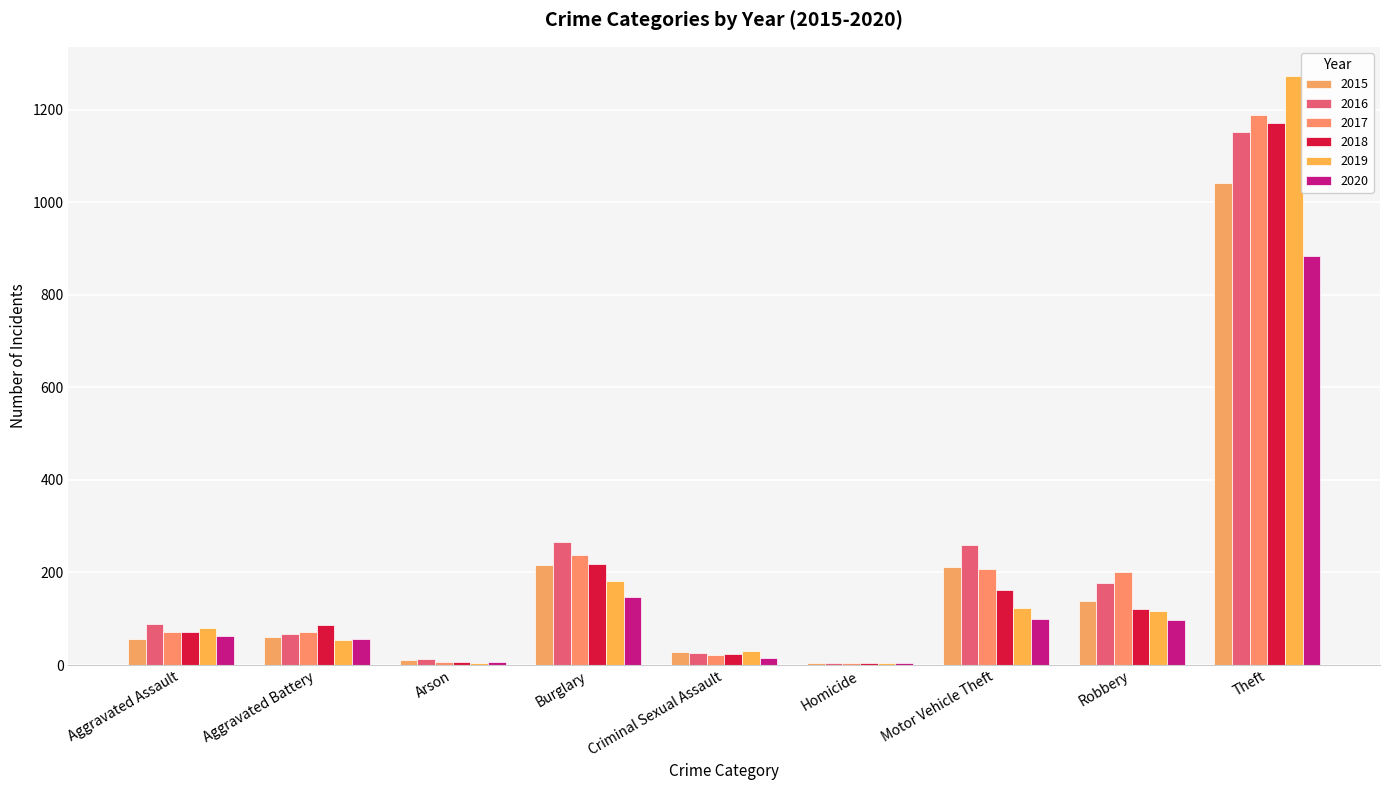

How many groups of bars are there?

9